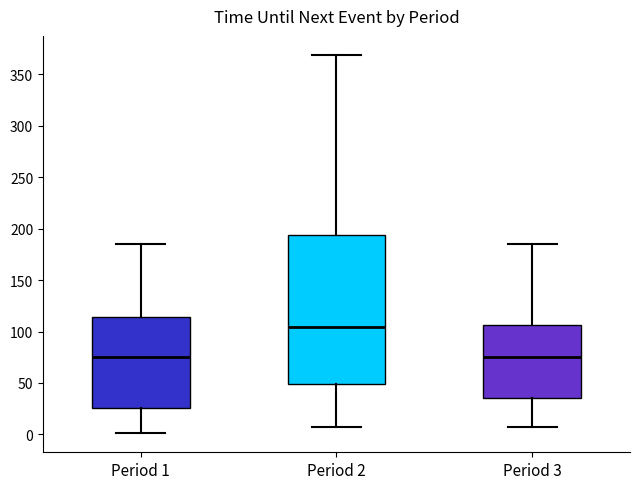

Where is the upper edge of the box for Period 2 on the y-axis? The values are not printed on the chart, so give them approximately, as read against the axis.

195